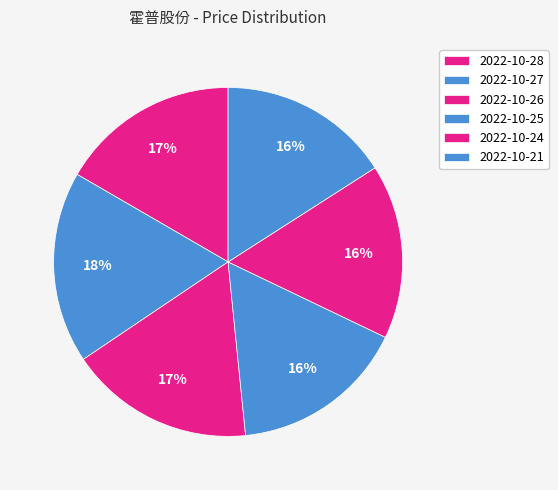

How many slices are in this pie chart?

6